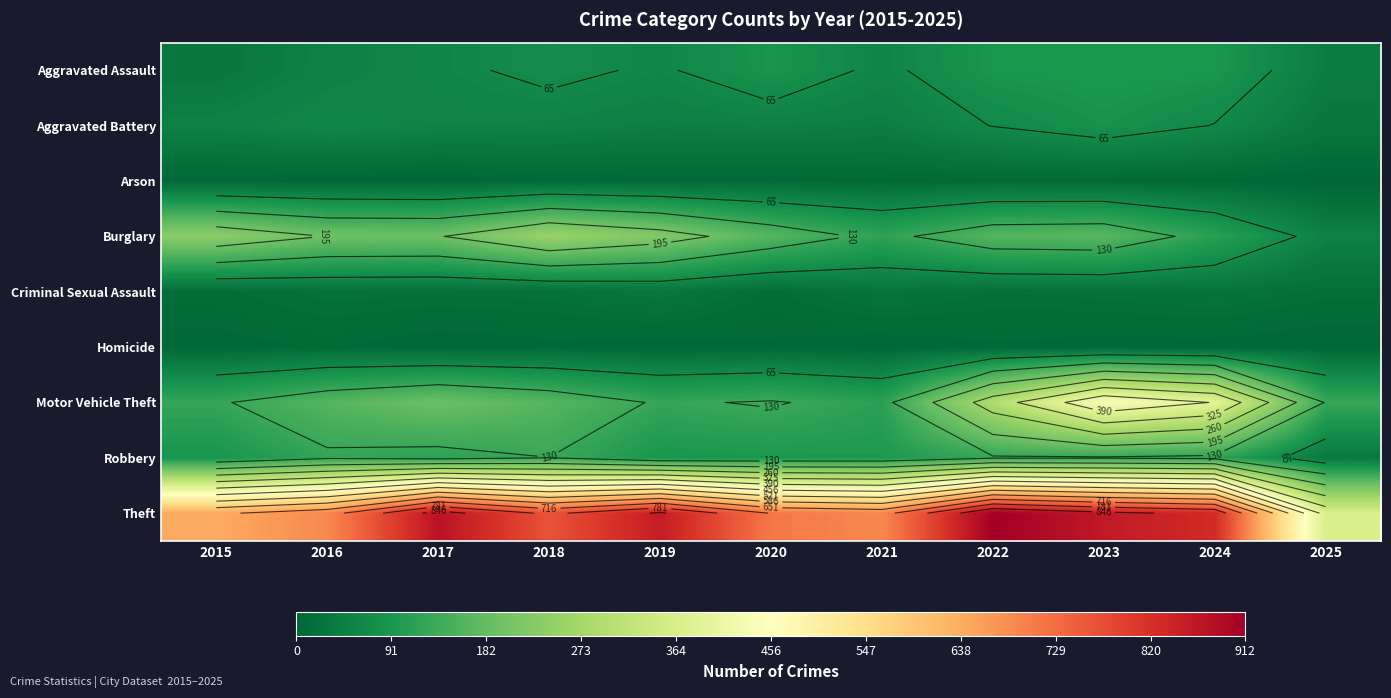

Which series has the widest spread of values?

Theft